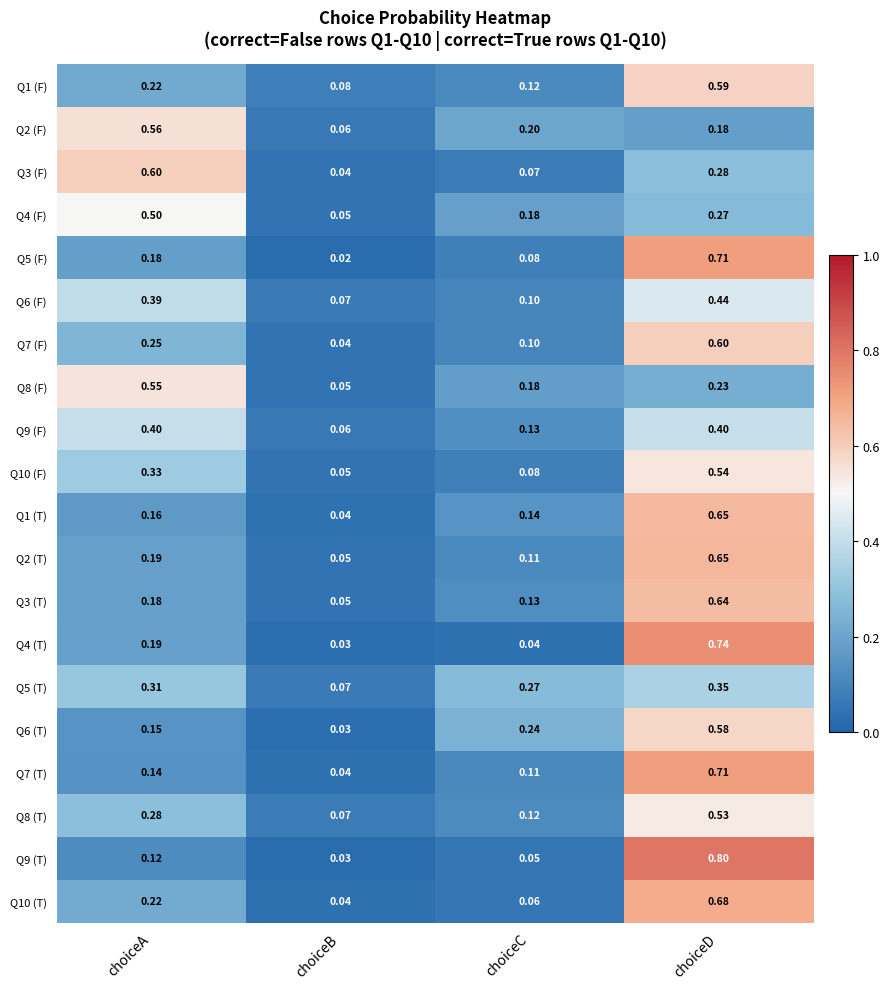

At which category does the chart reach its peak across all series?

choiceD